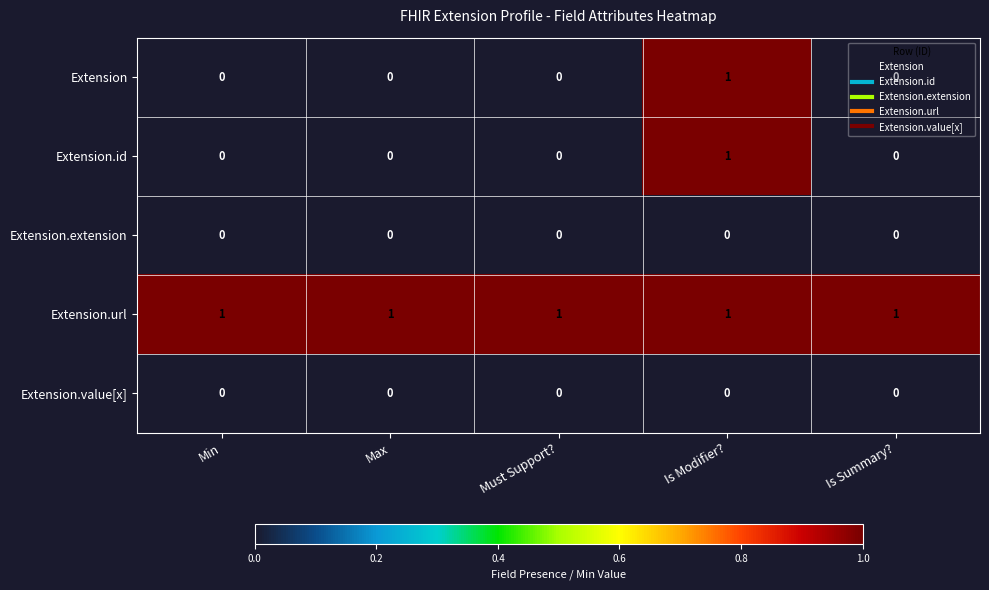

Is it true that Extension.url equals 2 at Min?

False